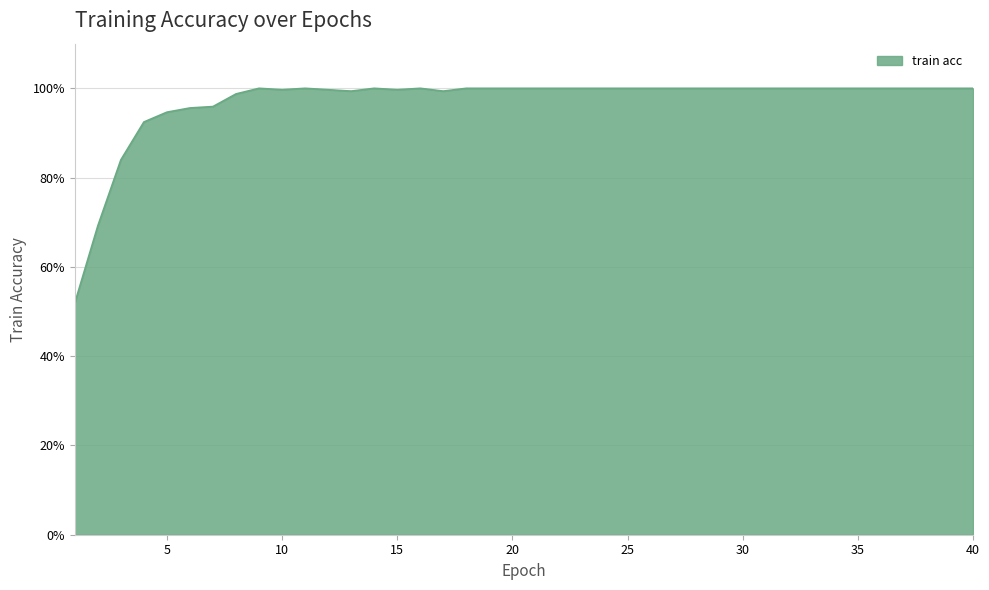

Does the chart display data point markers on the line(s)?

No